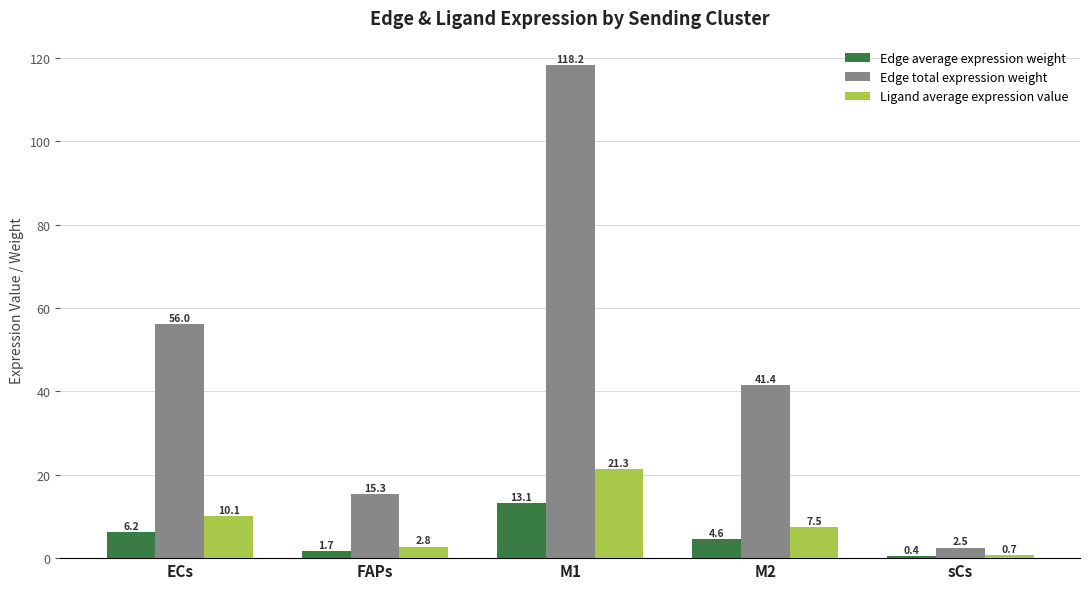

How many data points in Edge total expression weight are above 41?

3